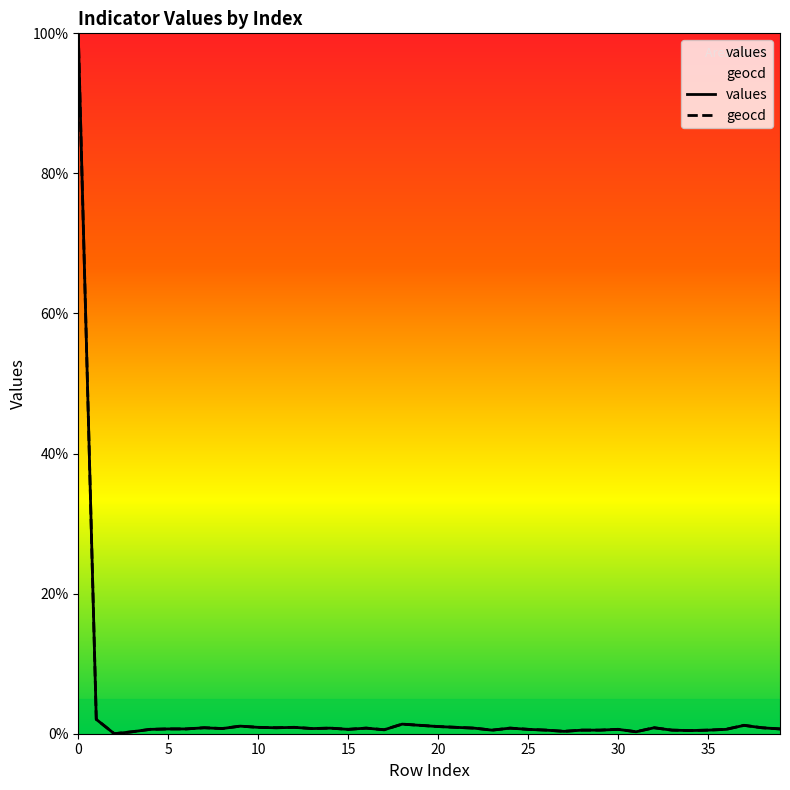

The values series shows 1.3 at 16. True or false?

False